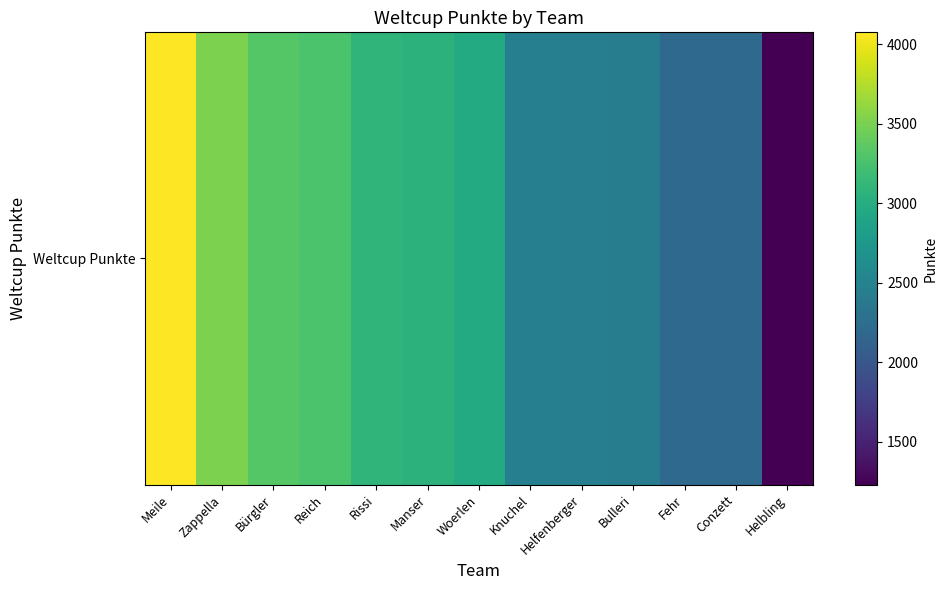

What is the ratio of the value at Zappella to the value at Helfenberger?

1.4